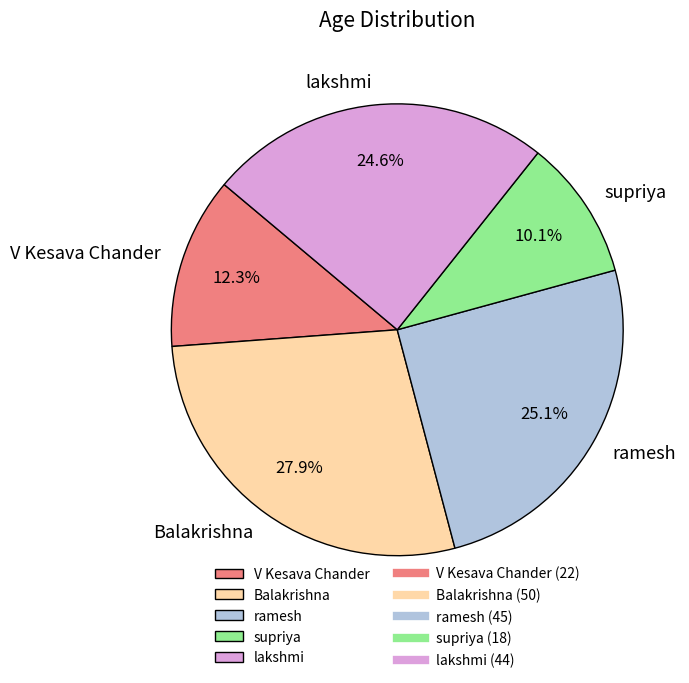

Is V Kesava Chander the majority of the pie?

No